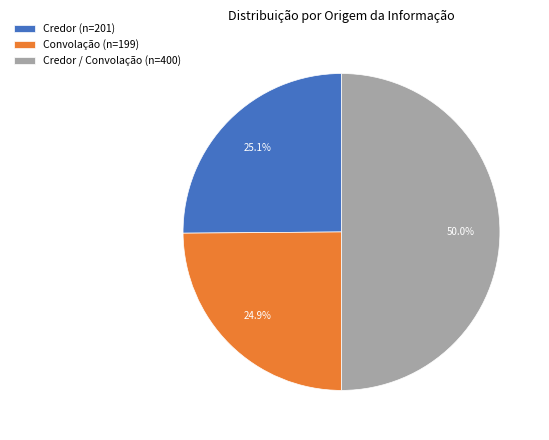

What is the largest slice in the pie chart?

Credor / Convolação (n=400)